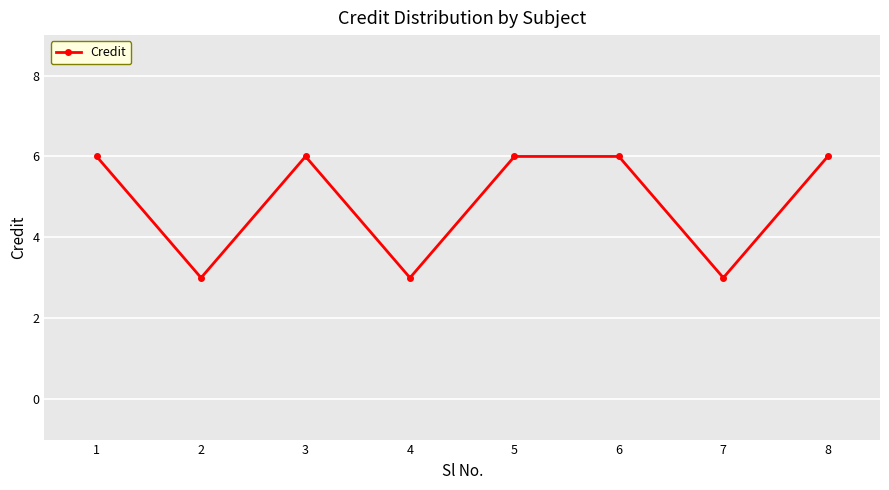

What is the smallest value displayed?

3